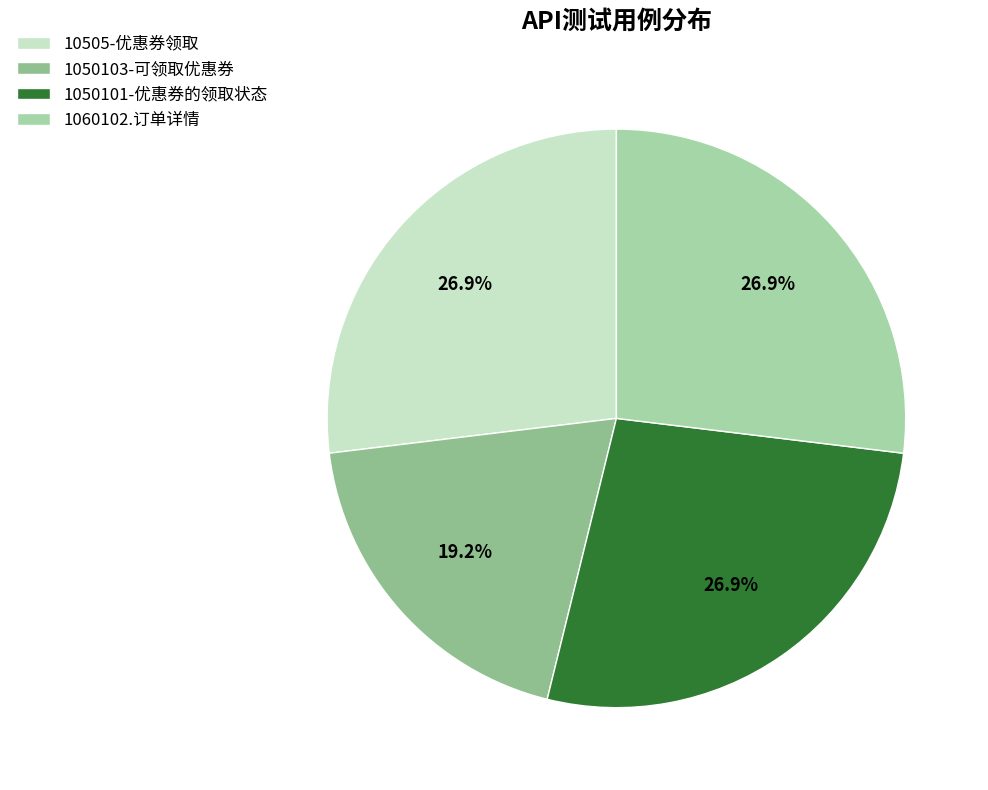

Is there a majority slice in this chart?

No